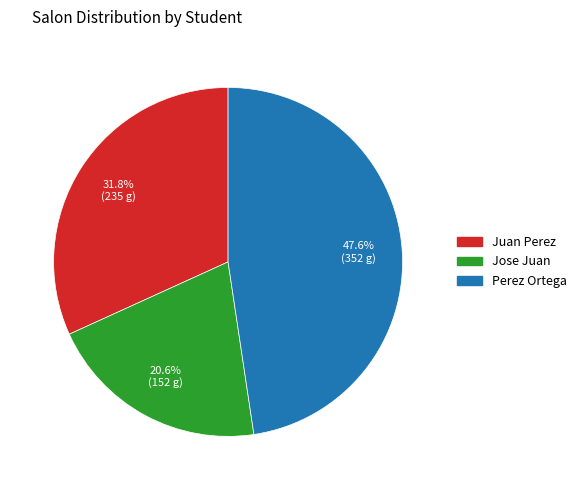

To the nearest percent, what is the difference between the Jose Juan and Perez Ortega slice percentages?

27%